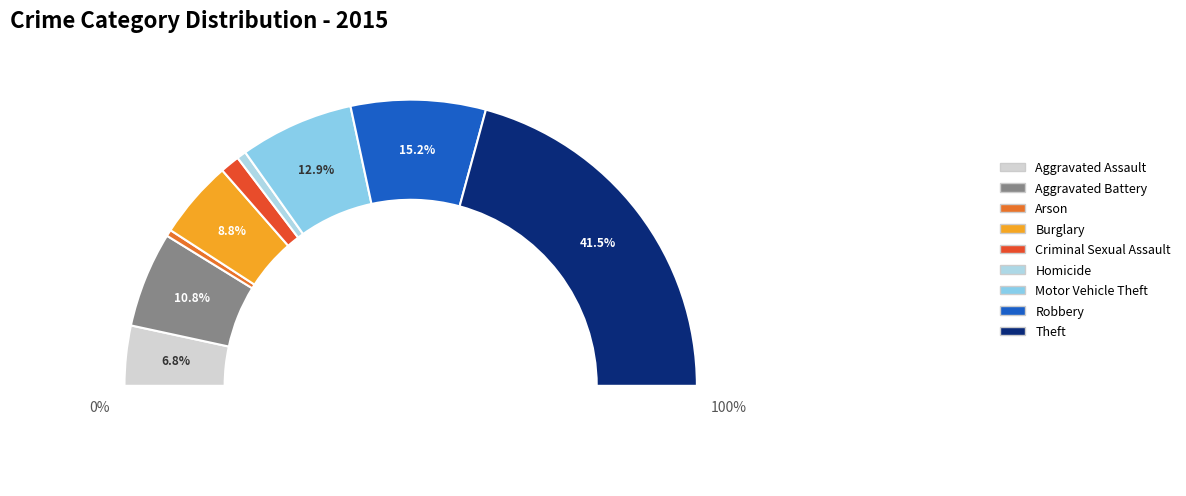

Count the number of slices in the pie.

9